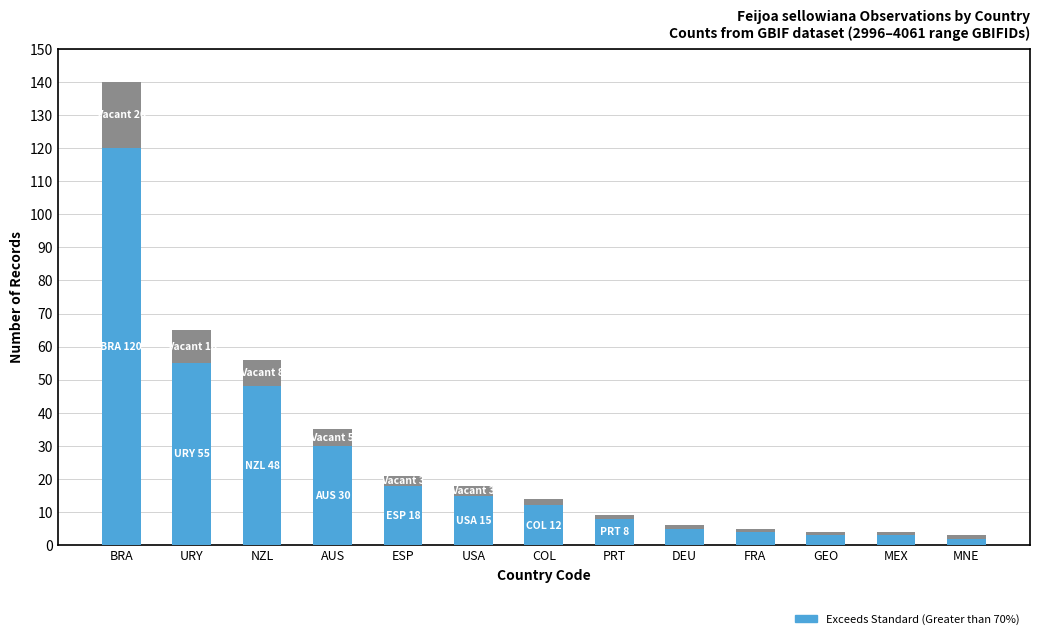

At which category is the sum across all series the highest?

BRA